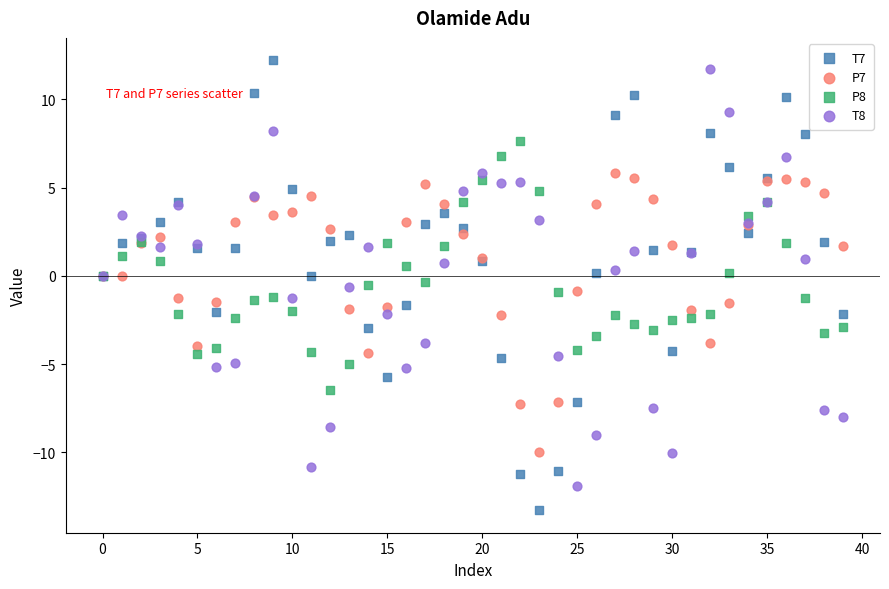

Which series reaches the minimum Y coordinate?

T7